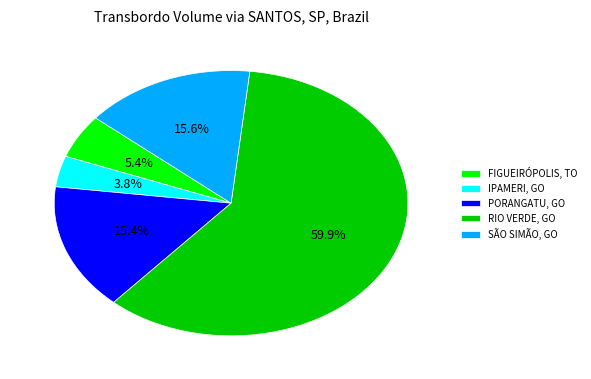

Which slice is the largest?

RIO VERDE, GO